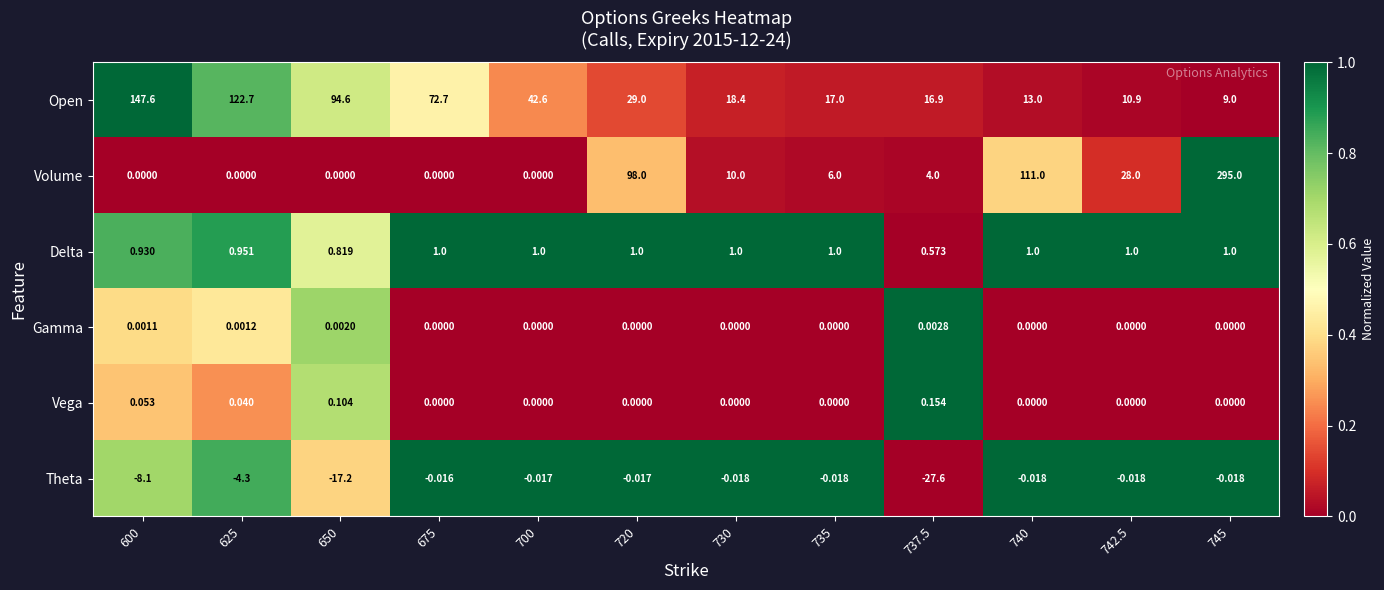

List the series in order of their peak value, lowest first.

Theta, Gamma, Vega, Delta, Open, Volume